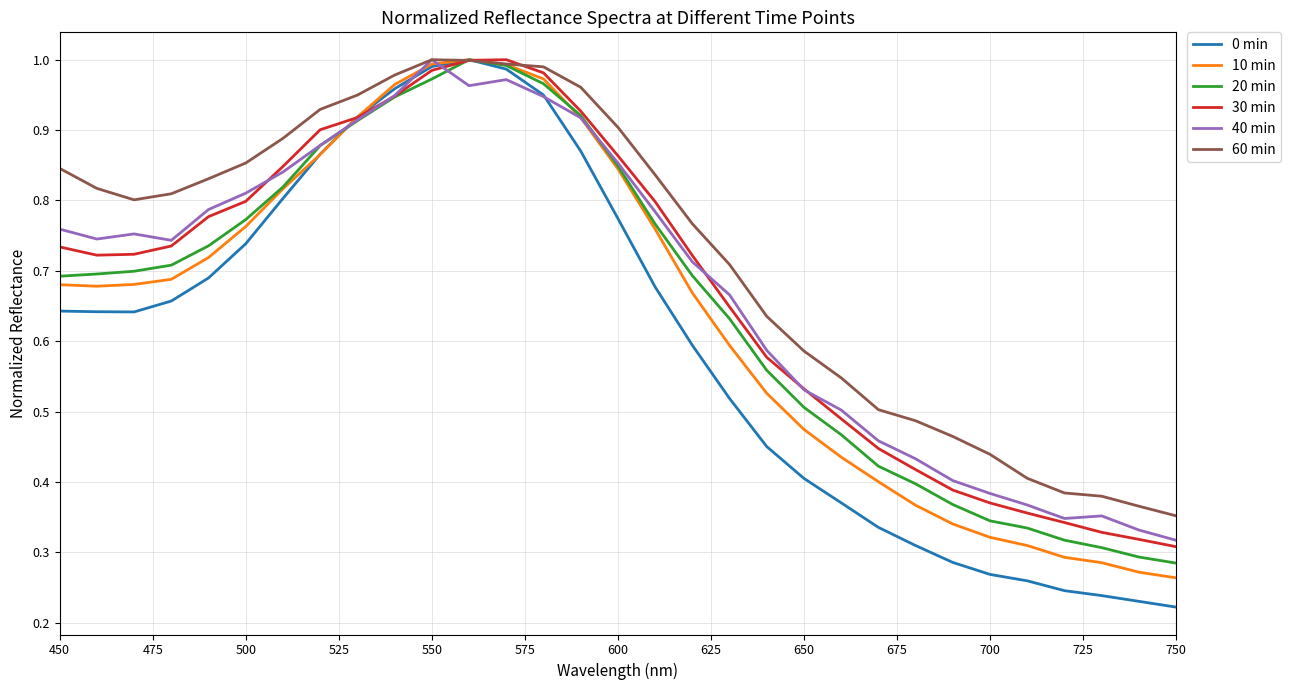

Which series has the widest spread of values?

0 min